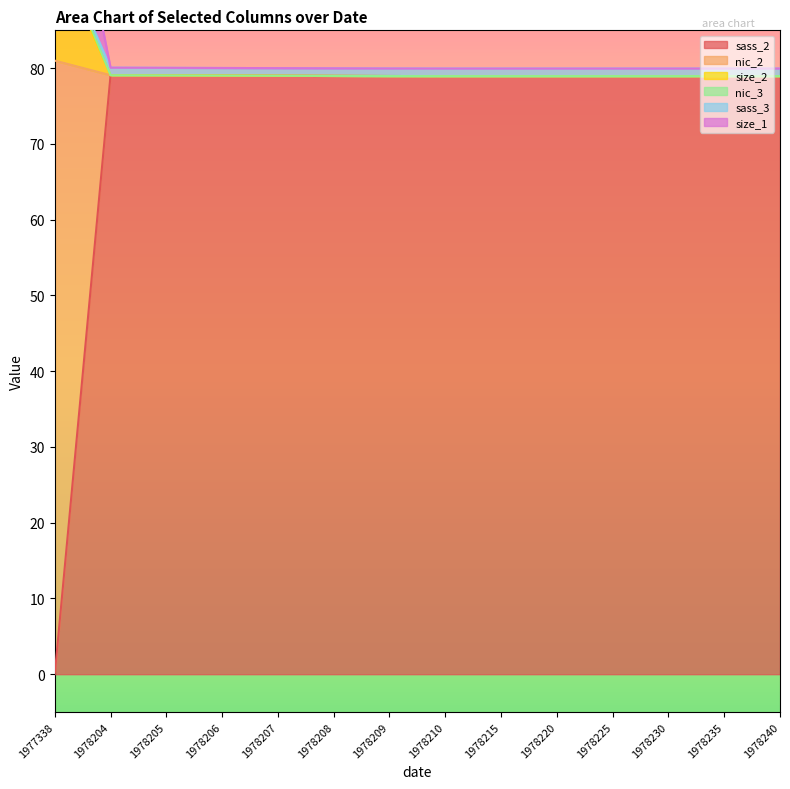

What is the value of the size_1 point at the 6th from the left?

79.0